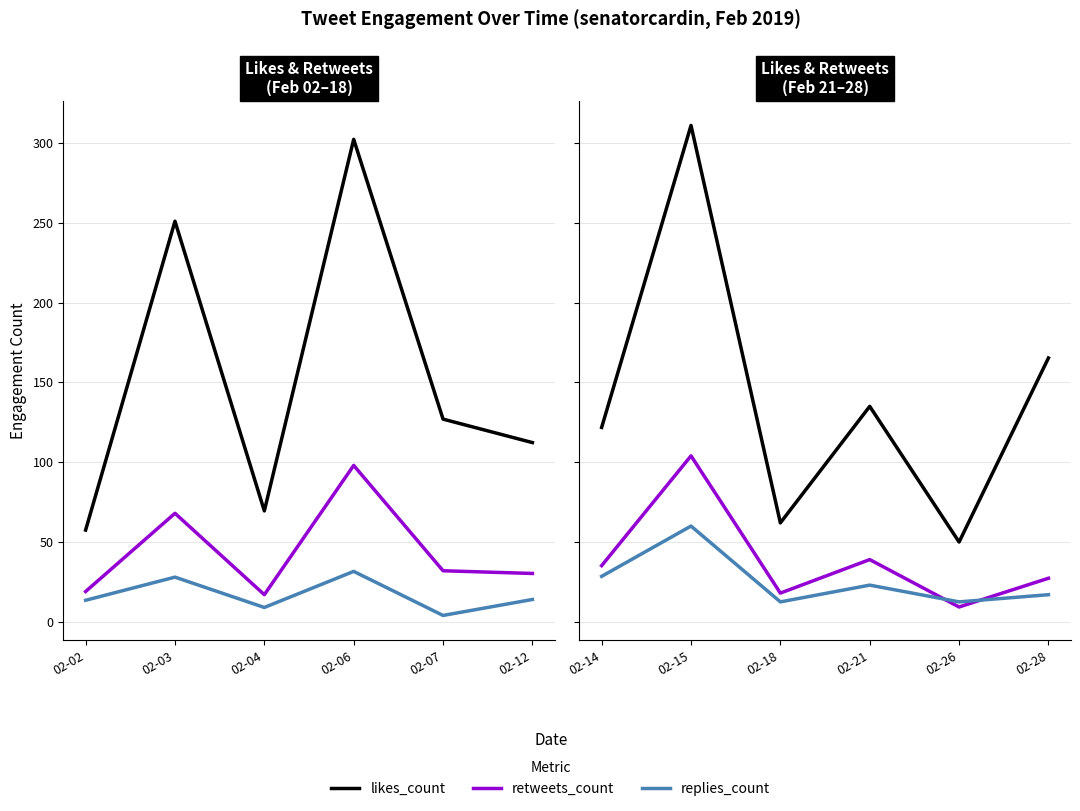

What is the value of the retweets_count point at the 3rd from the left?

18.0